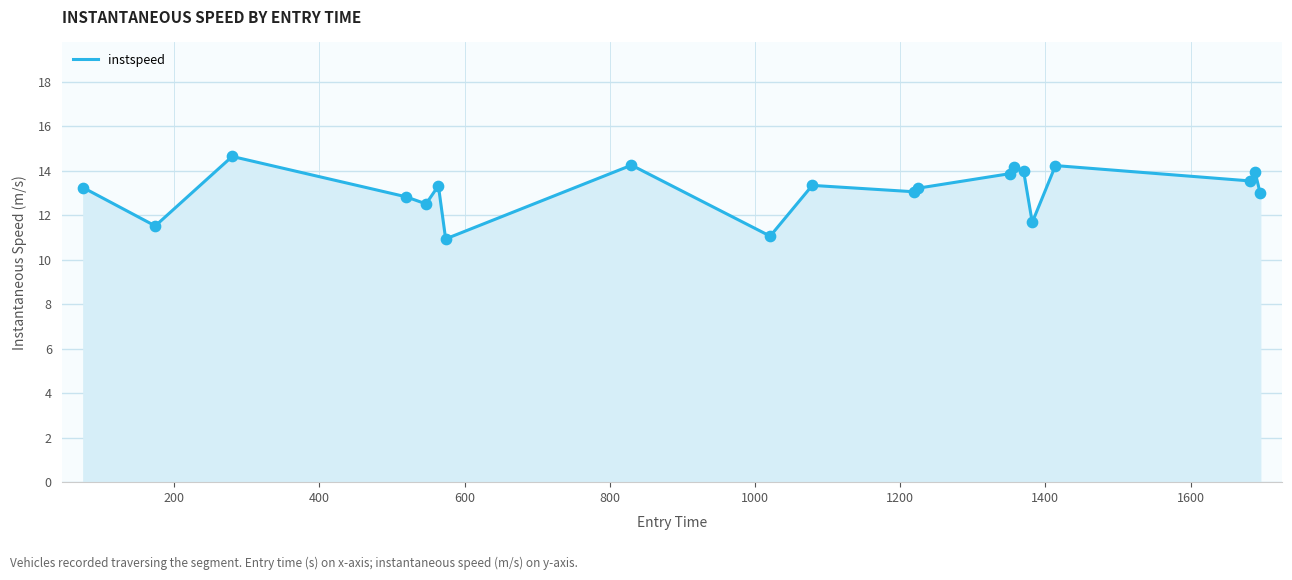

What is the difference between the maximum and minimum values?

3.7